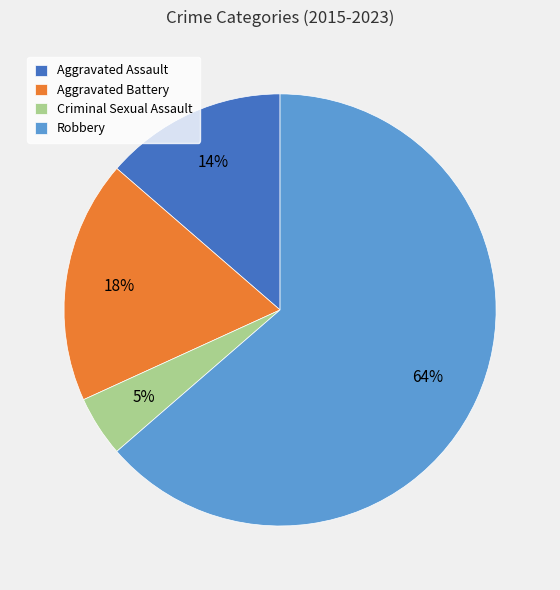

Combined, do Criminal Sexual Assault and Aggravated Battery account for over 50%?

No